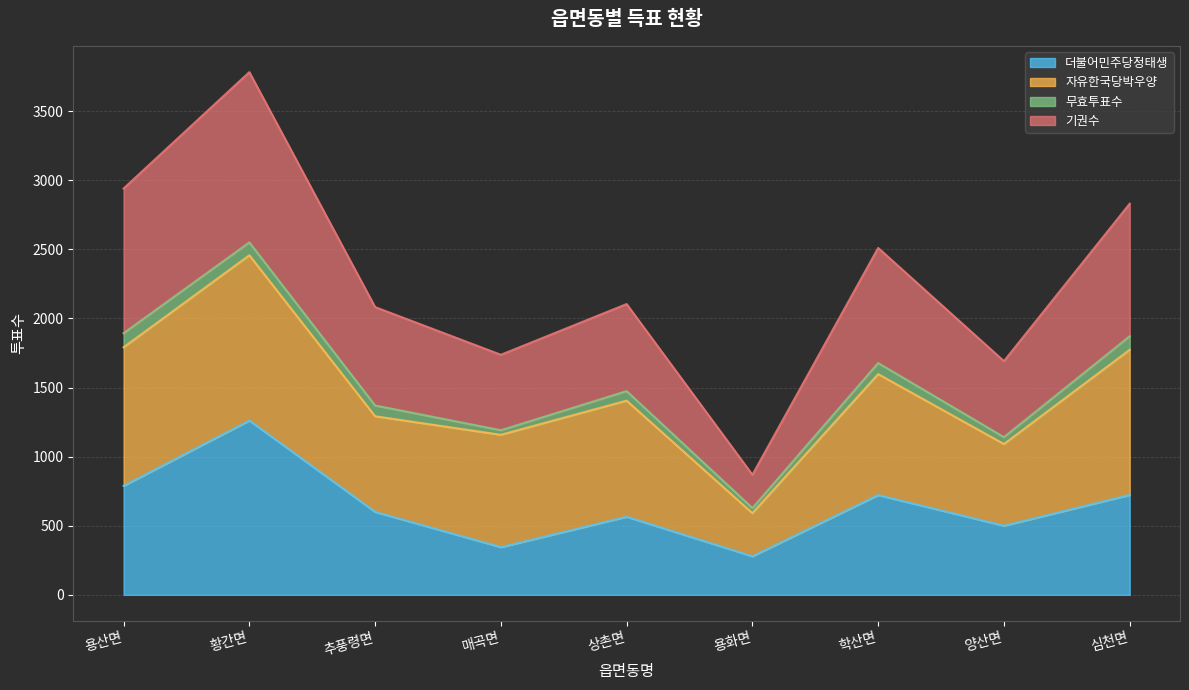

The 더불어민주당정태생 series shows 282 at 상촌면. True or false?

False